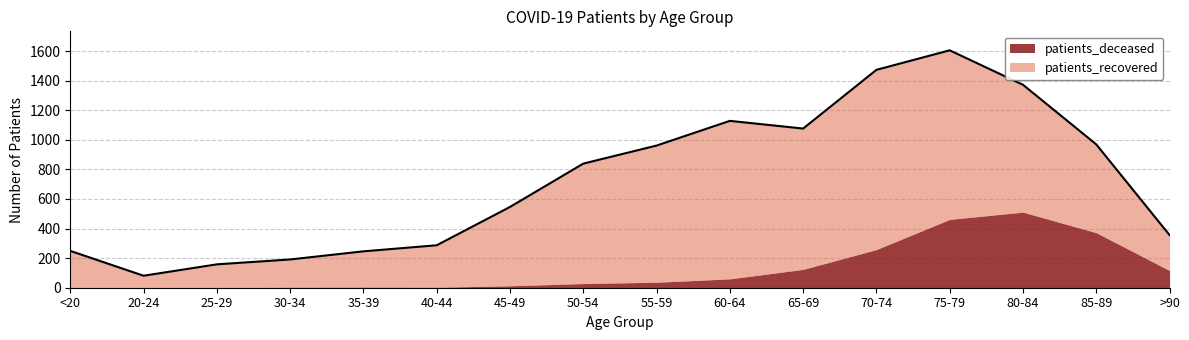

Reading left to right, what are all the values shown in this chart?

patients_recovered: <20=247	20-24=81	25-29=158	30-34=188	35-39=242	40-44=284	45-49=533	50-54=811	55-59=924	60-64=1068	65-69=952	70-74=1215	75-79=1143	80-84=861	85-89=597	>90=240
patients_deceased: <20=2	20-24=0	25-29=0	30-34=3	35-39=4	40-44=3	45-49=13	50-54=28	55-59=37	60-64=60	65-69=124	70-74=258	75-79=462	80-84=511	85-89=372	>90=116